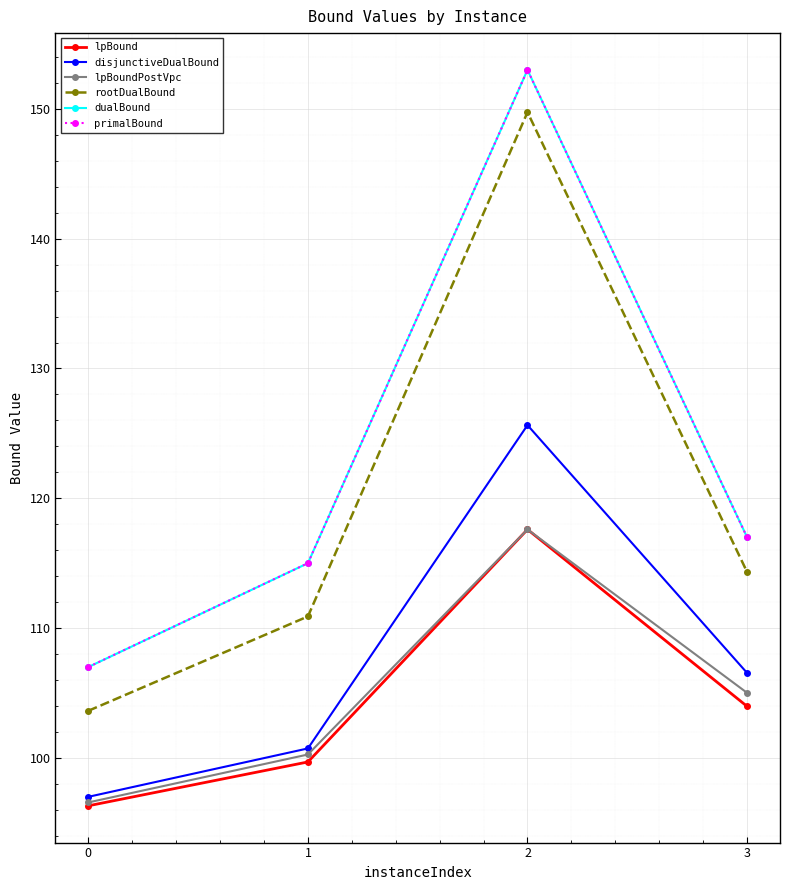

Does the chart have visible grid lines?

Yes